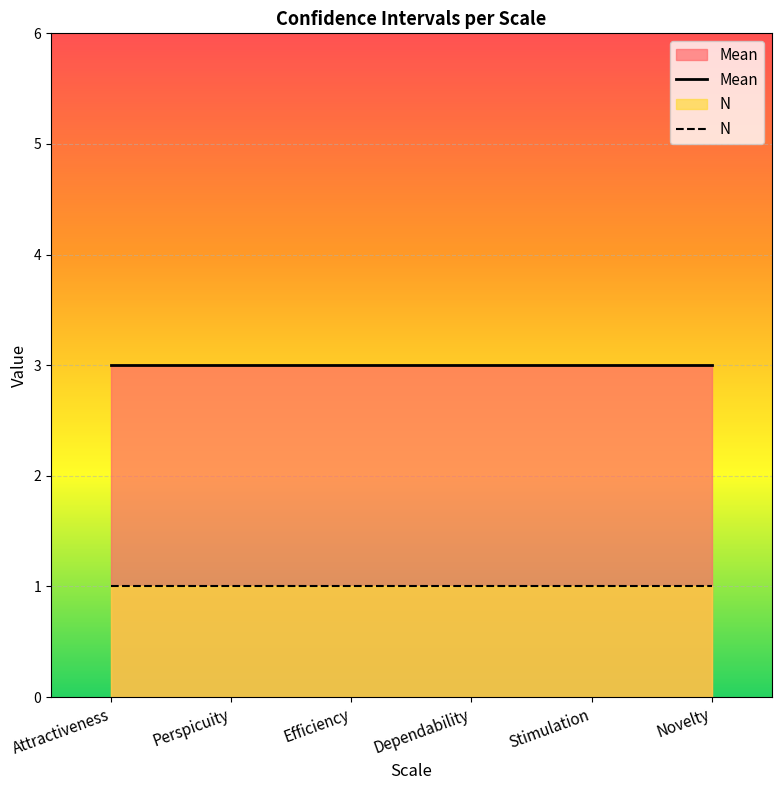

True or false: Mean and N cross at least once.

False